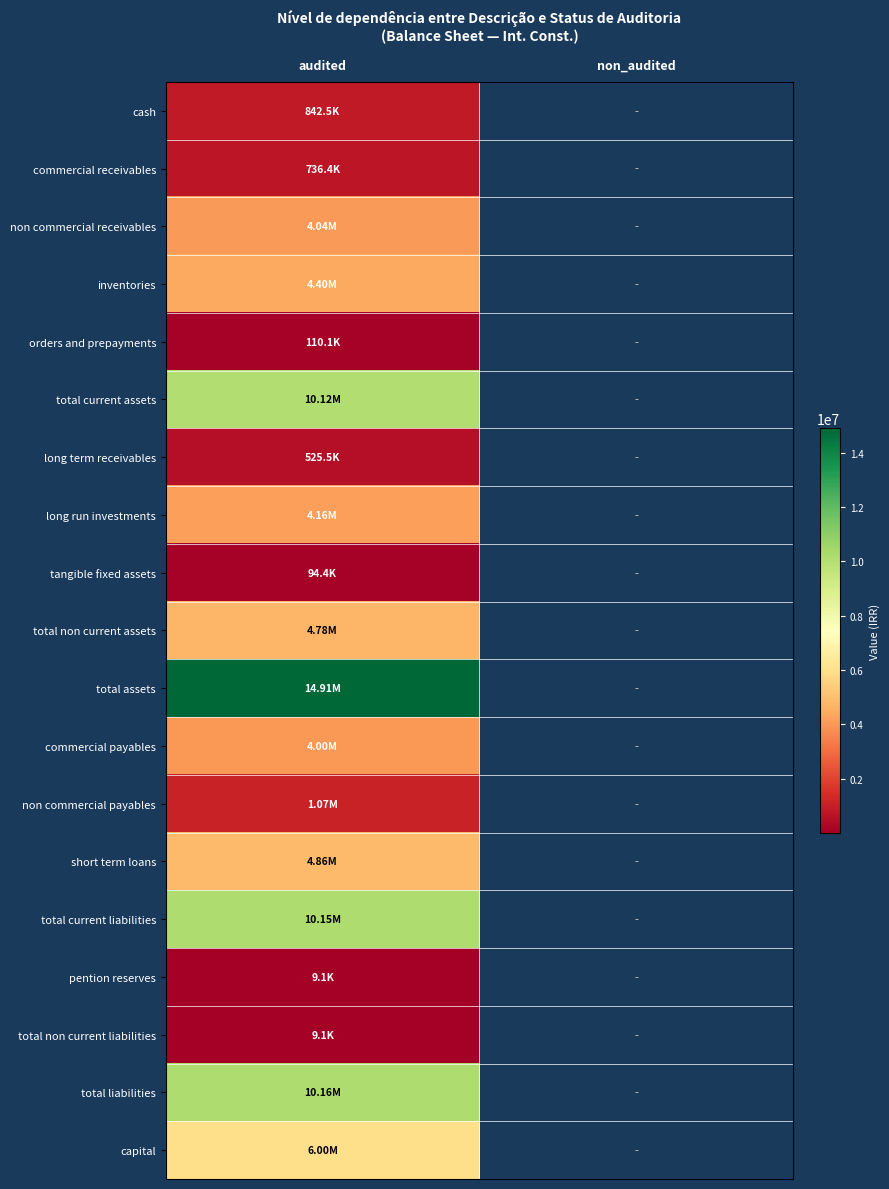

Which category has the lowest value in the long run investments series?

audited